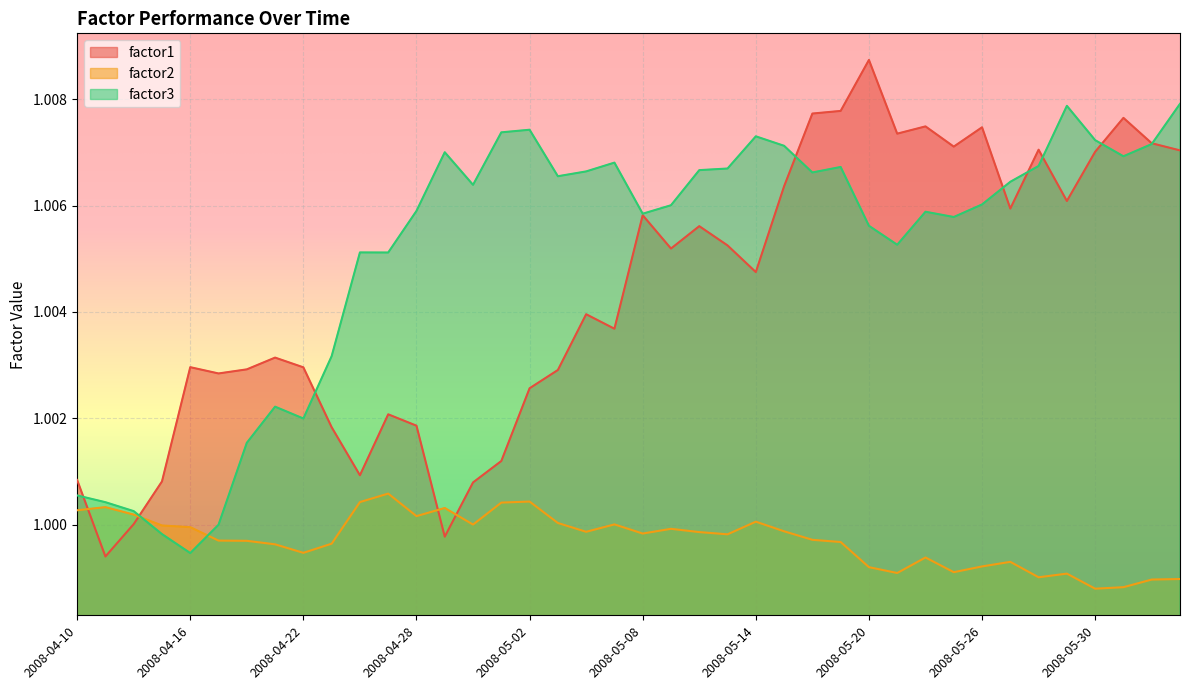

Is it true that factor3 equals 1.5 at 2008-05-12?

False